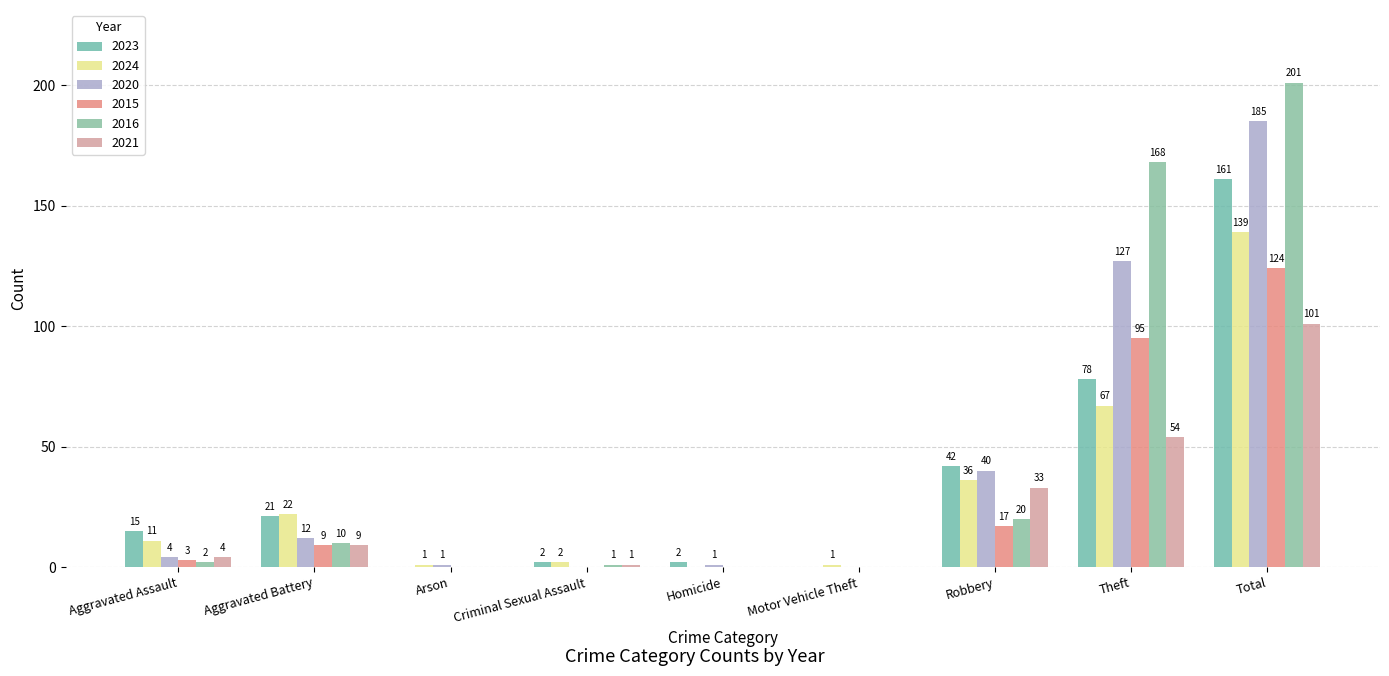

How many groups of bars are there?

9